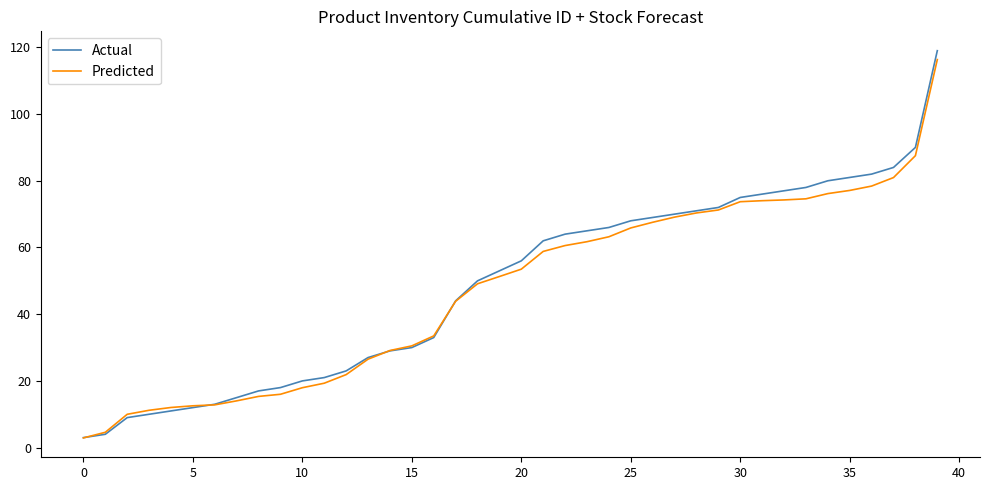

Which series has the largest range (max minus min)?

Actual